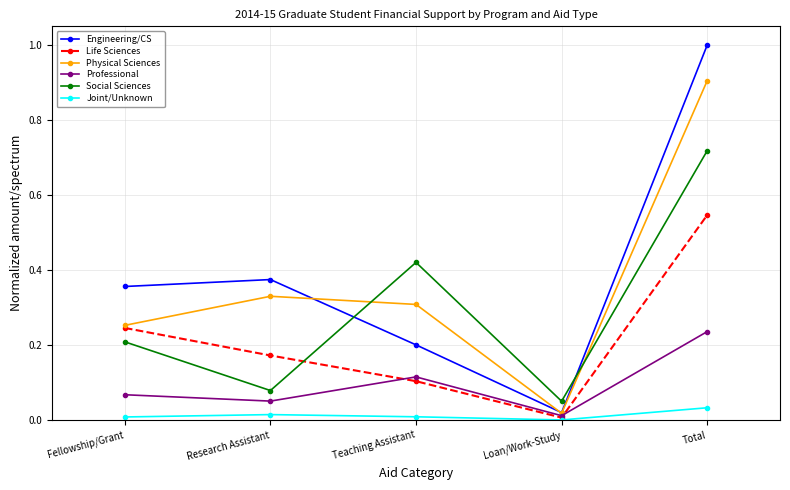

Rank the categories by Engineering/CS value from highest to lowest.

Total, Research Assistant, Fellowship/Grant, Teaching Assistant, Loan/Work-Study